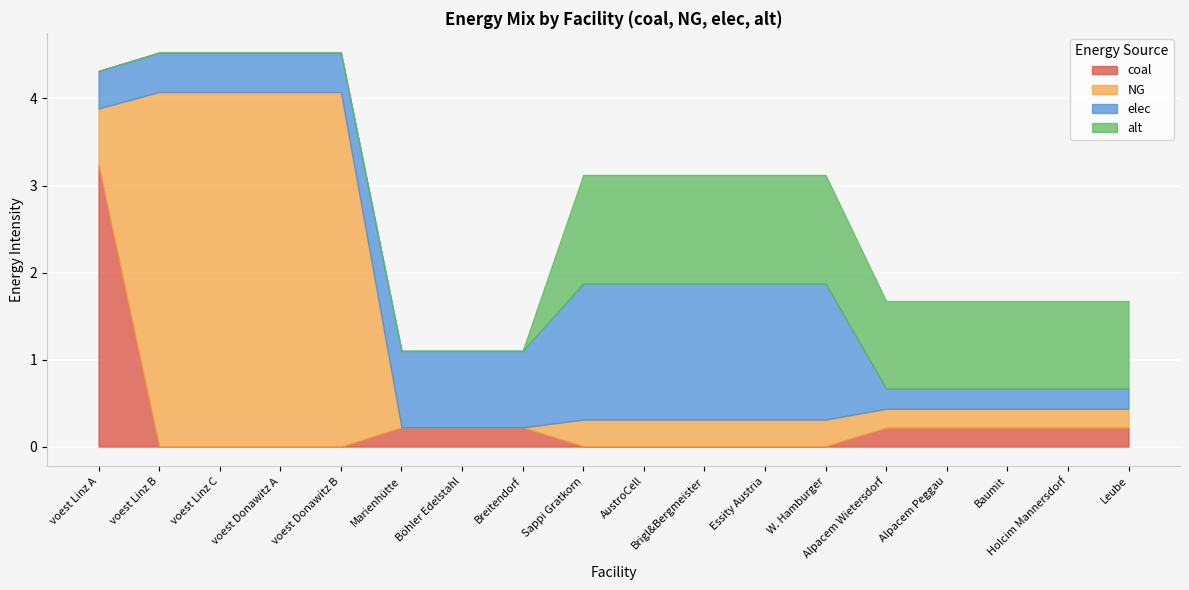

True or false: coal has a value of 0.2 at Holcim Mannersdorf.

True